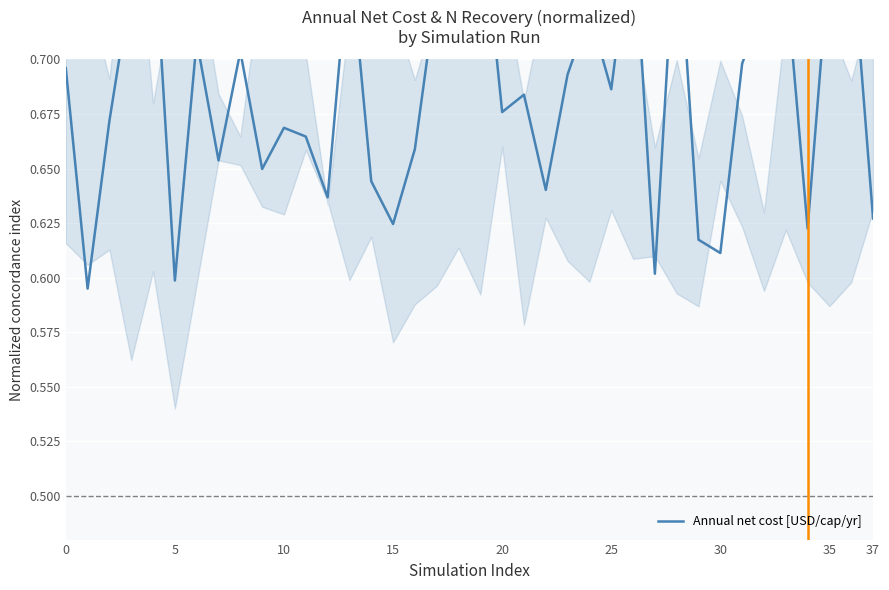

How many points are higher than both their immediate neighbors (excluding endpoints)?

13